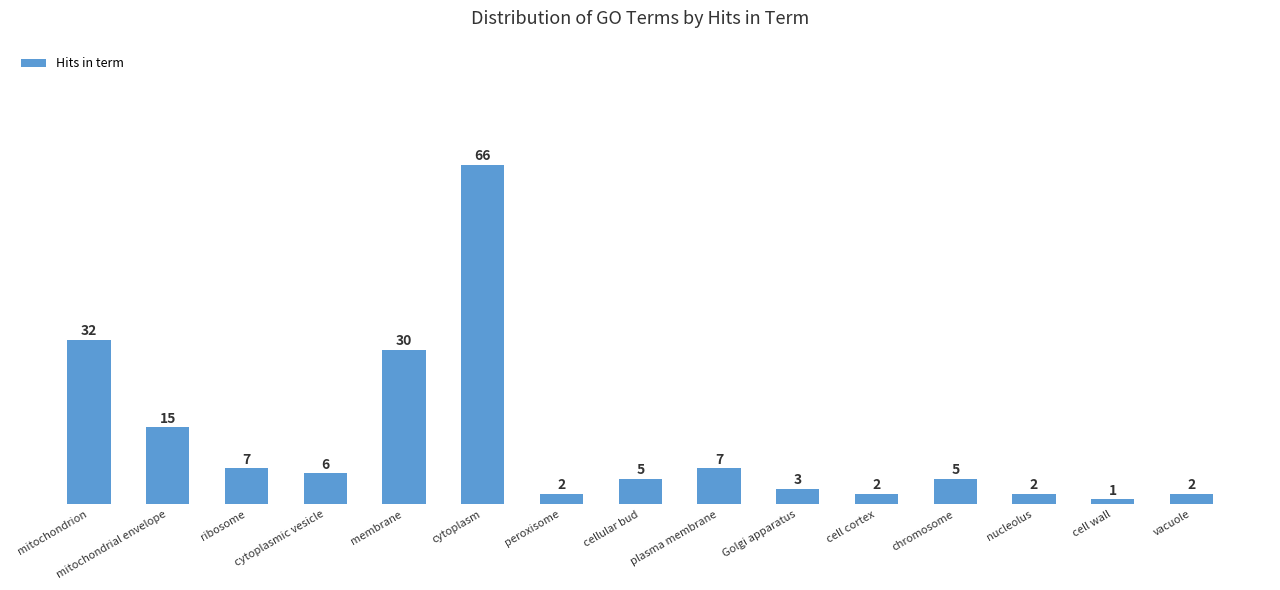

What is the average value?

12